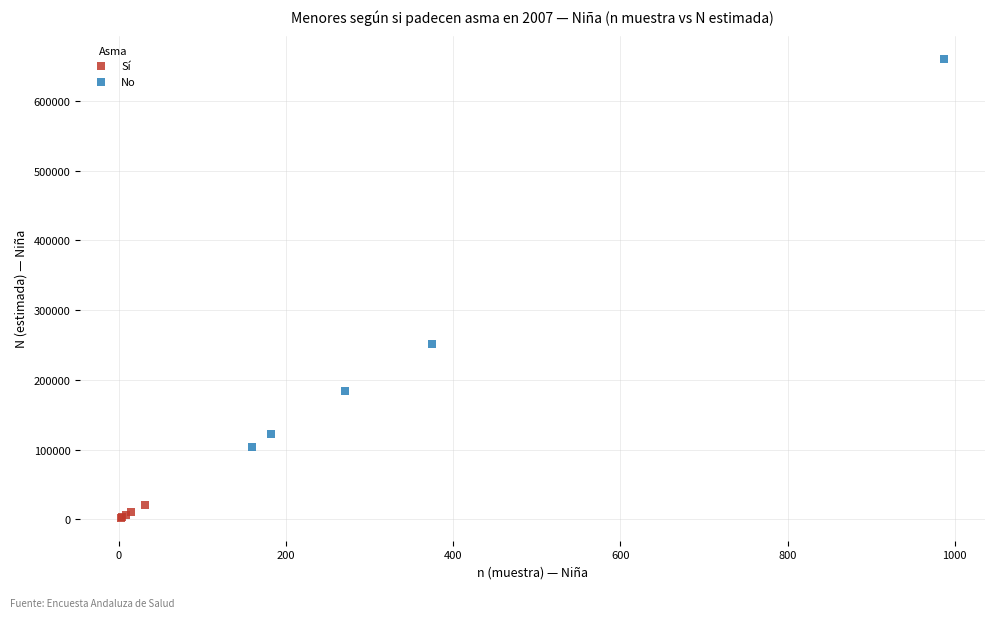

Which series has the widest spread of Y values?

No